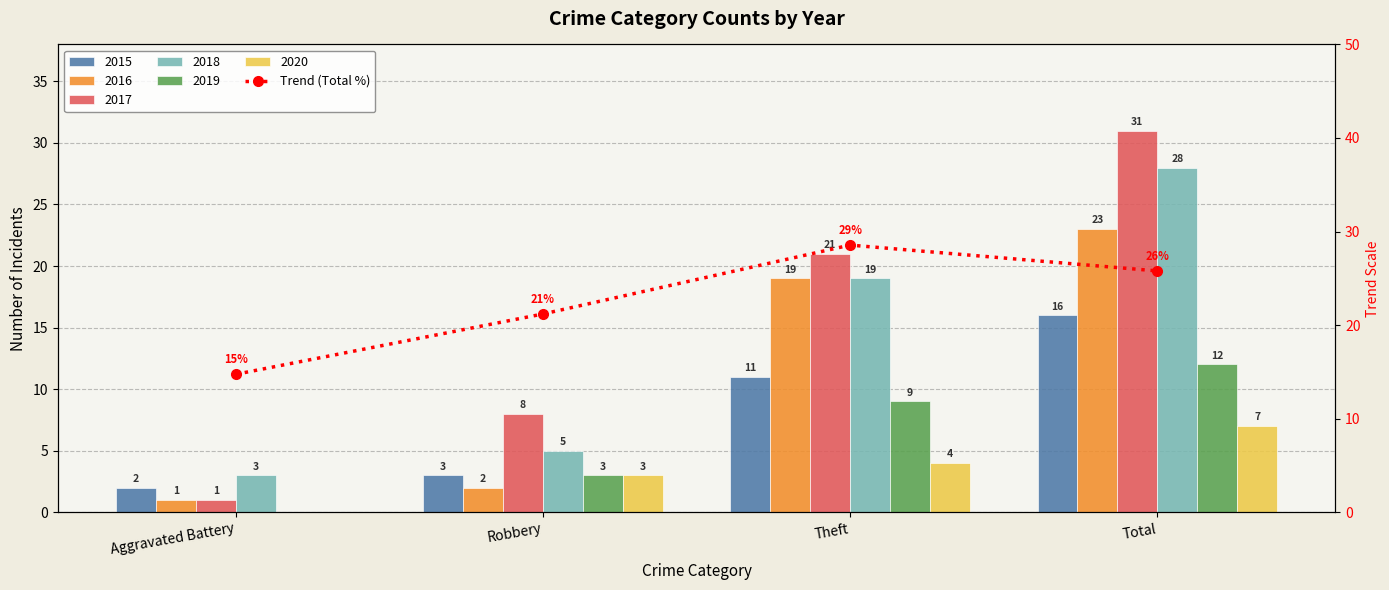

Reading left to right, what are all the values shown in this chart?

Aggravated Battery=14.7	Robbery=21.2	Theft=28.6	Total=25.8